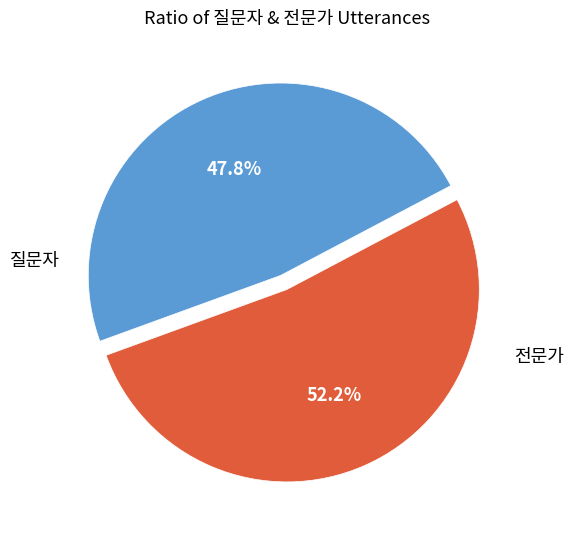

To the nearest percent, what is the difference between the largest and smallest slice percentages?

4%